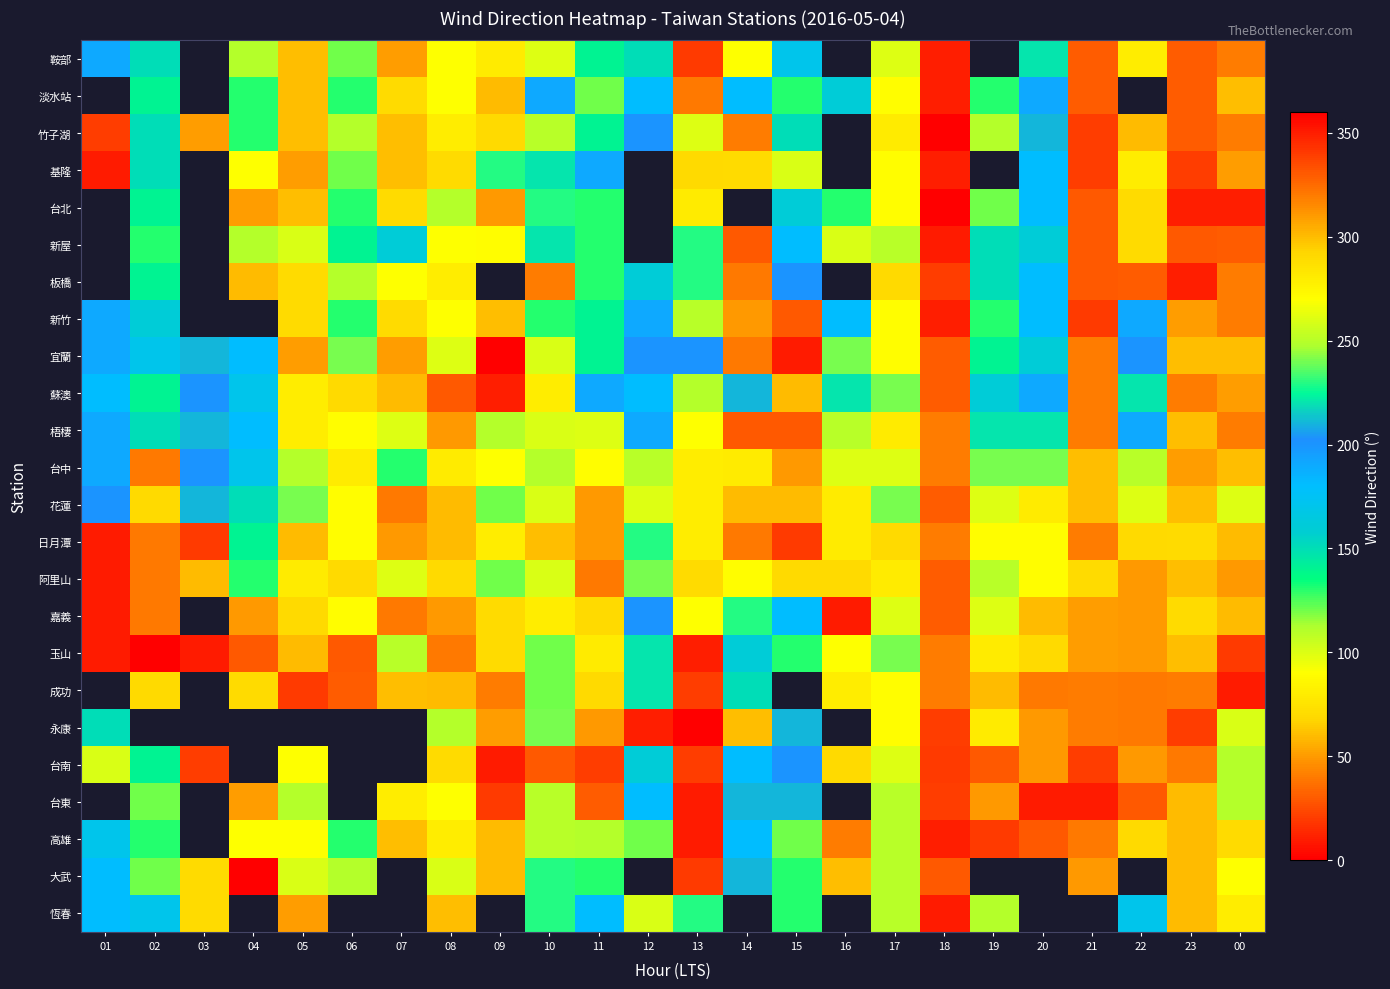

Between 02 and 23, which is larger?

02